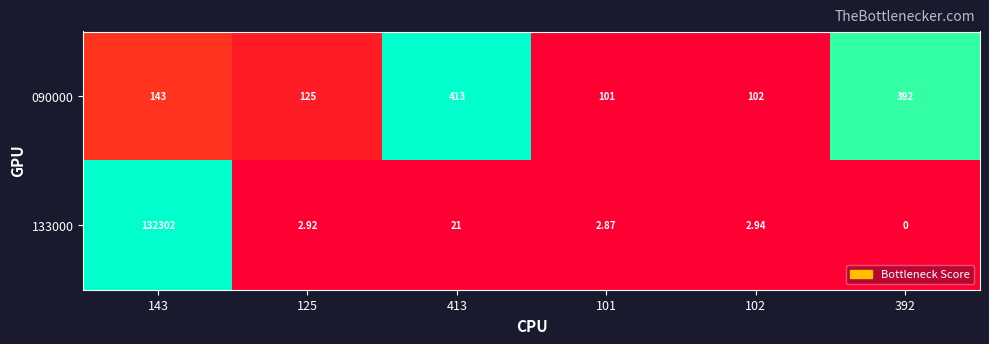

Is the value of 090000 at 143 greater than the value of 133000 at 101?

Yes